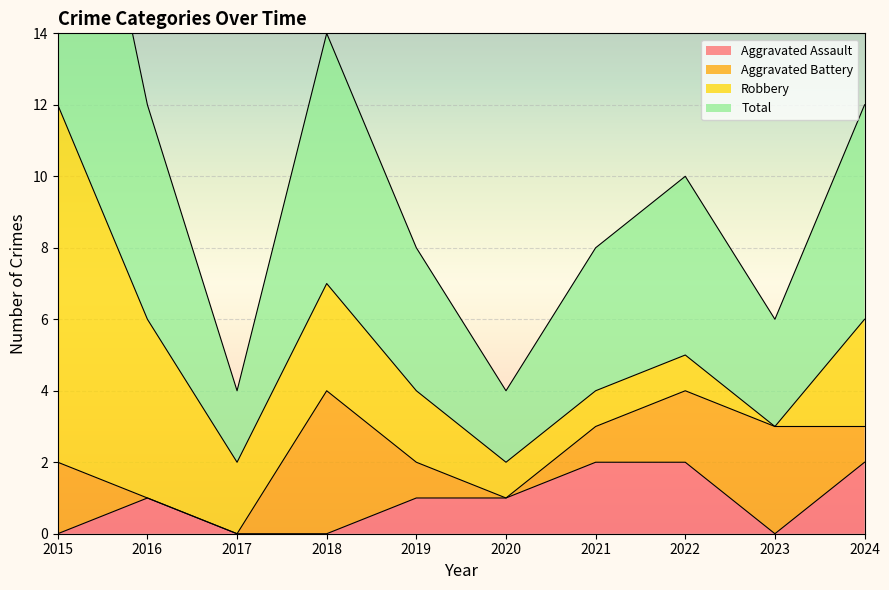

True or false: Aggravated Assault has a value of -1 at 2018.

False